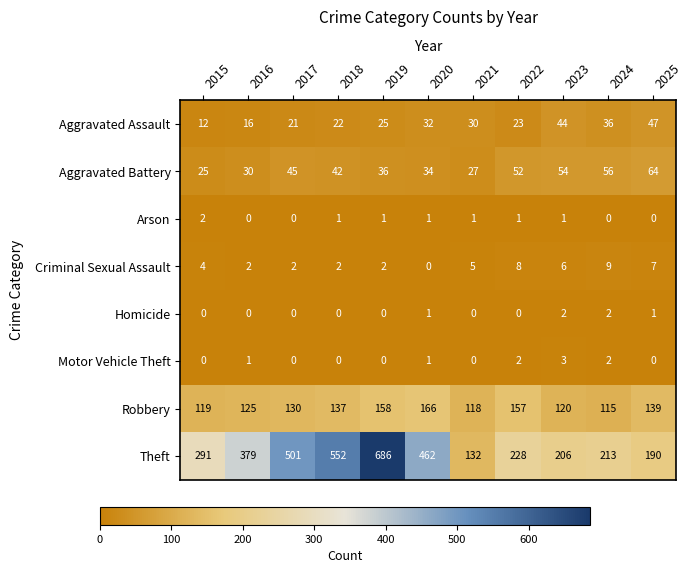

Count the number of data series in this chart.

8